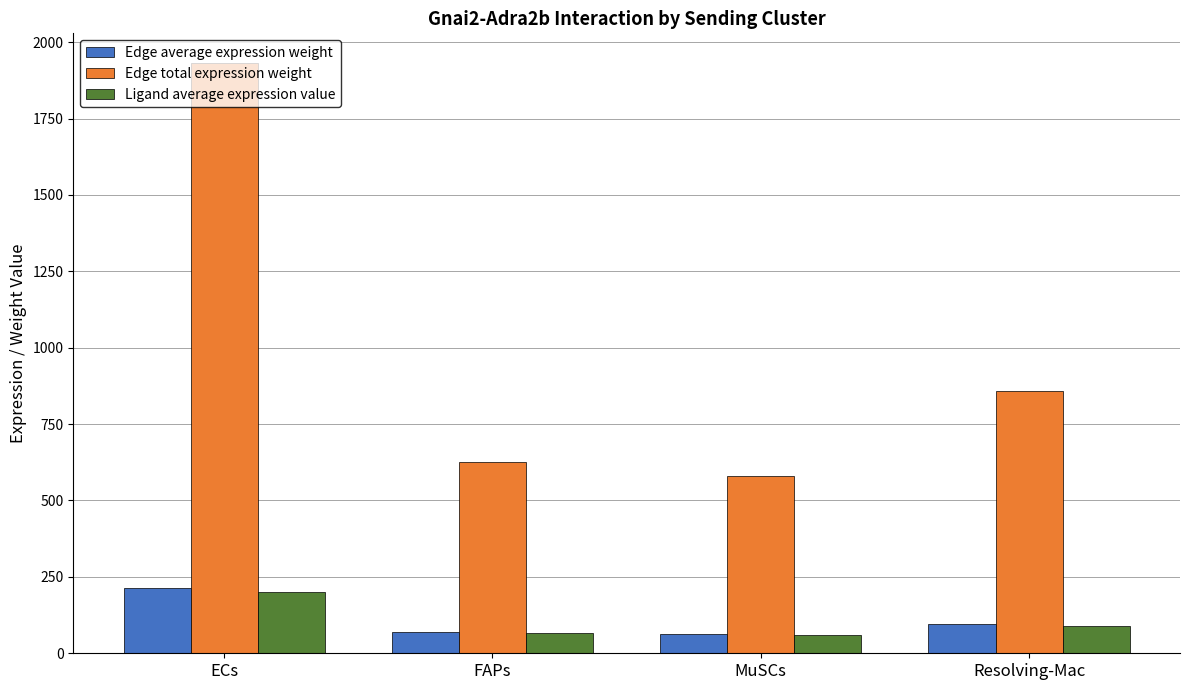

Does the chart contain any negative values?

No